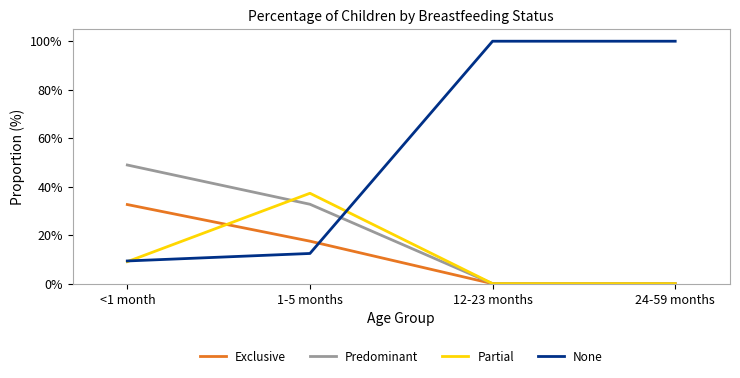

What are all the series names shown in the legend?

Exclusive, Predominant, Partial, None